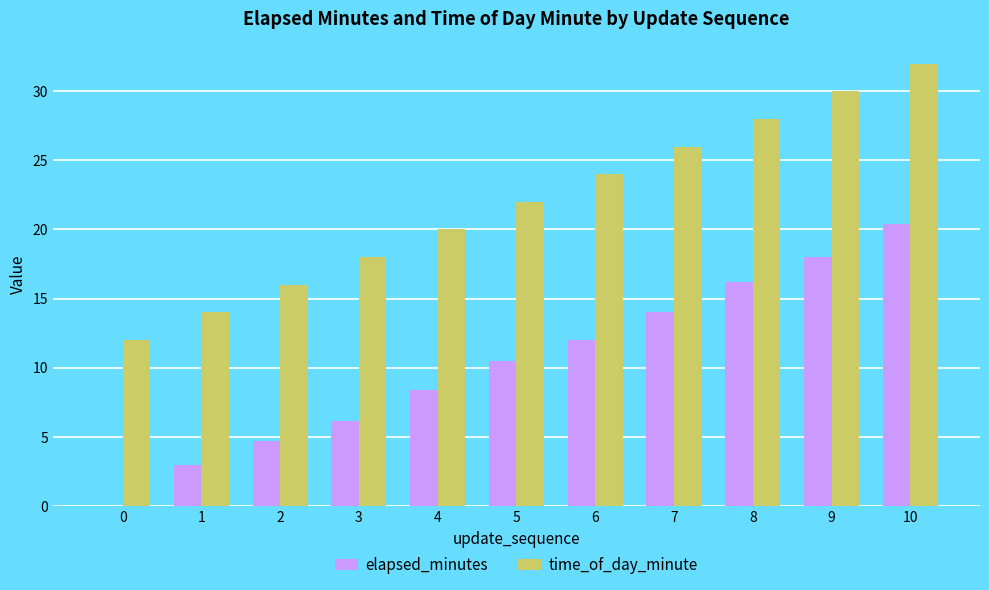

Which series has the widest spread of values?

elapsed_minutes